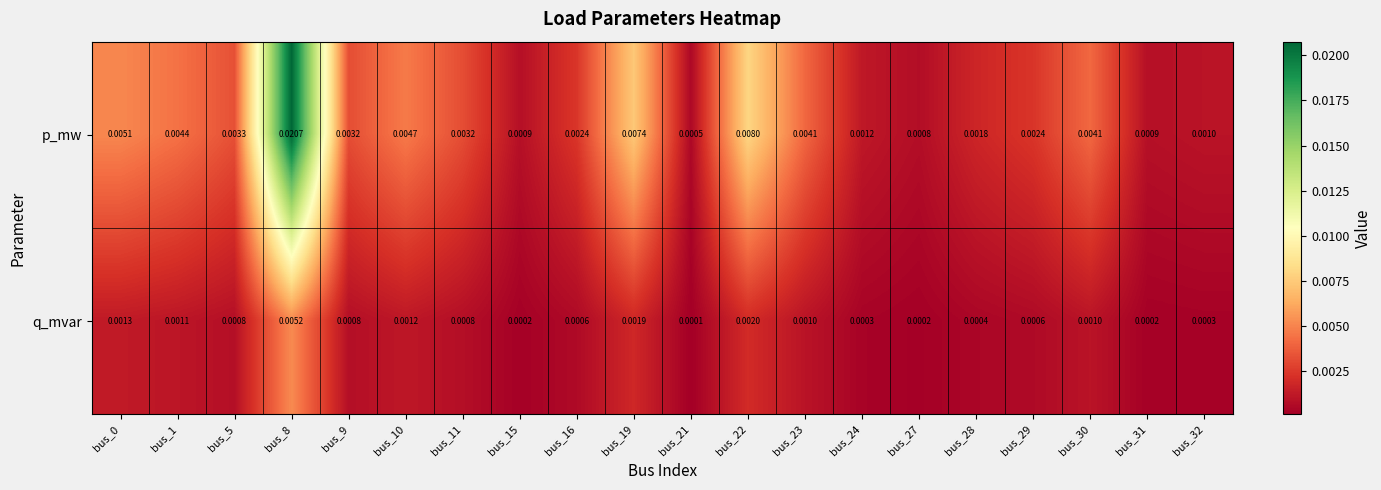

List the series in order of their overall mean, lowest first.

q_mvar, p_mw